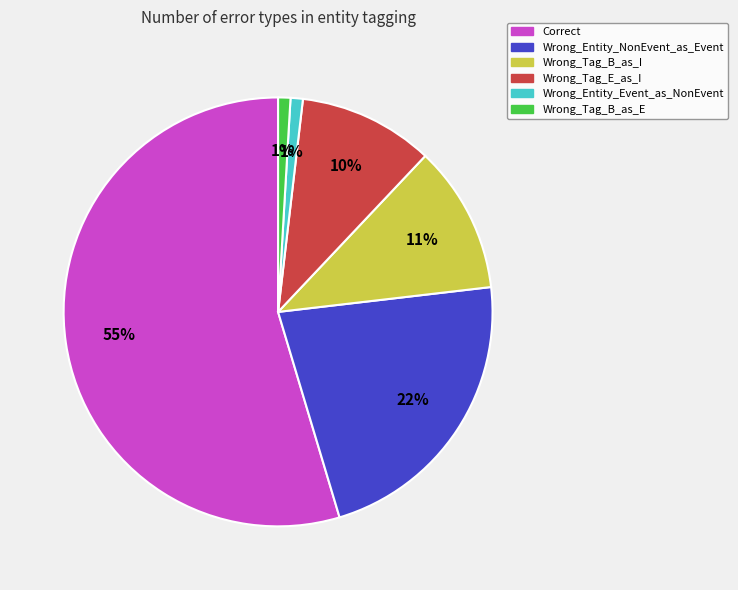

Which slice is the largest?

Correct